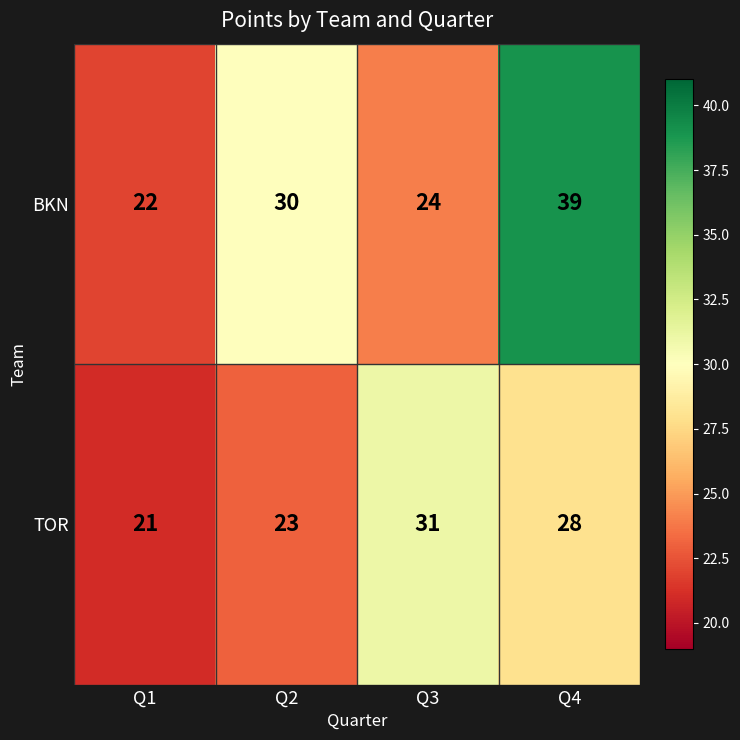

Which series has the largest total across all categories?

BKN